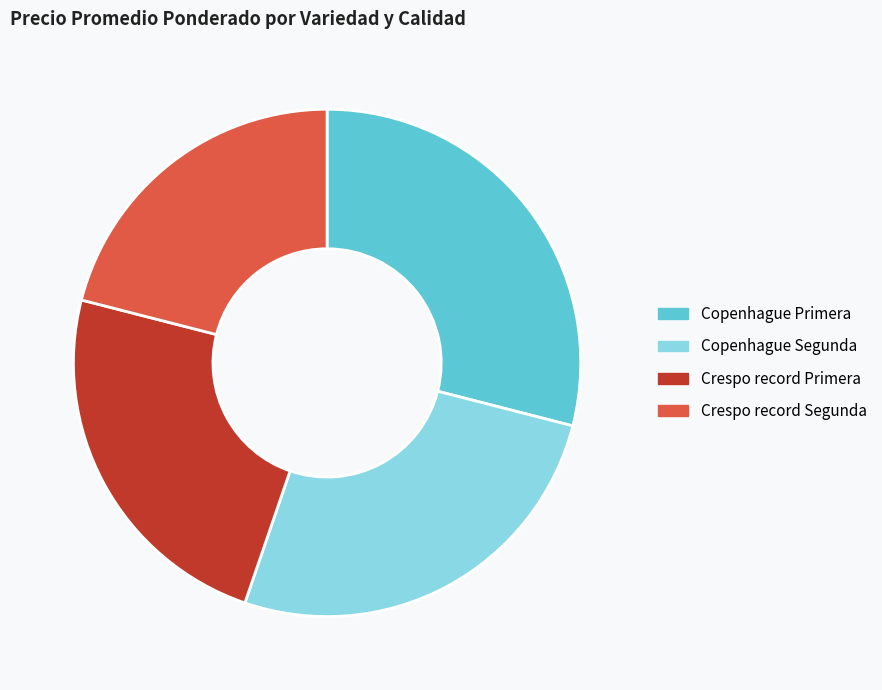

Count the number of slices in the pie.

4